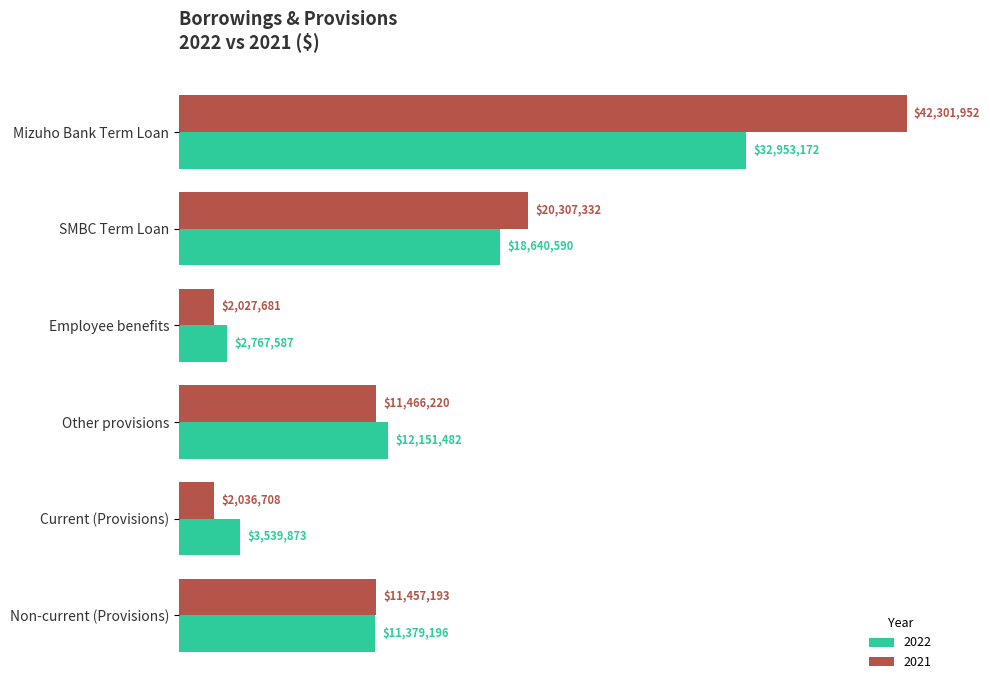

What are all the series names shown in the legend?

2022, 2021